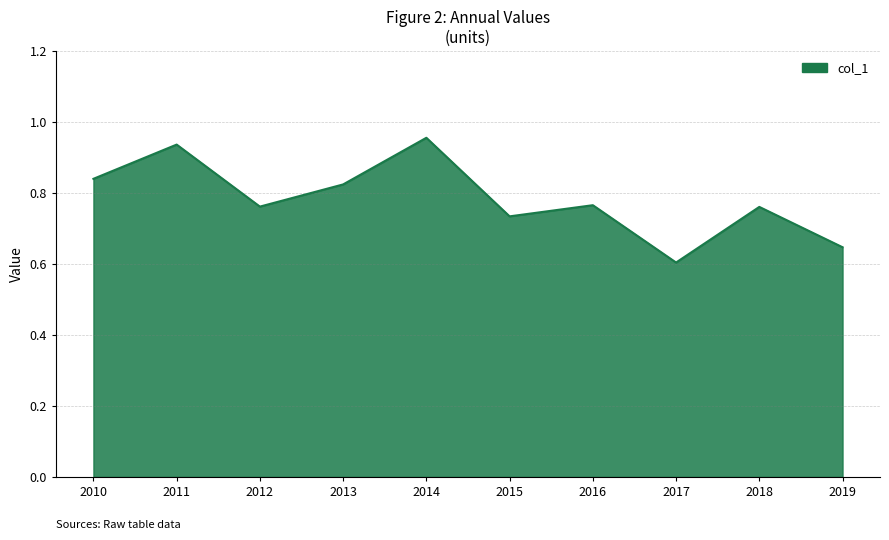

At which label is the value closest to 0?

2017